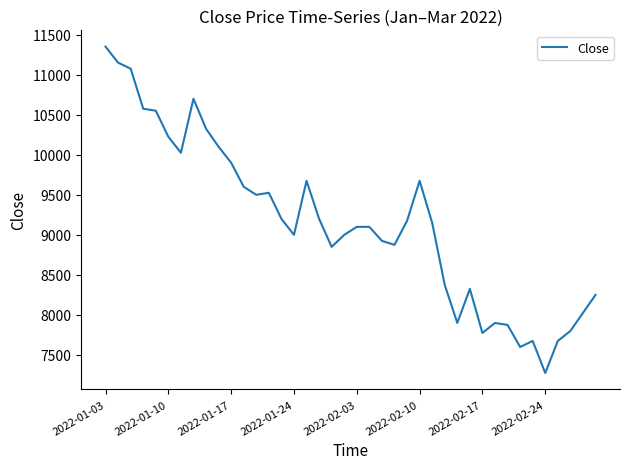

What is the smallest value displayed?

7275